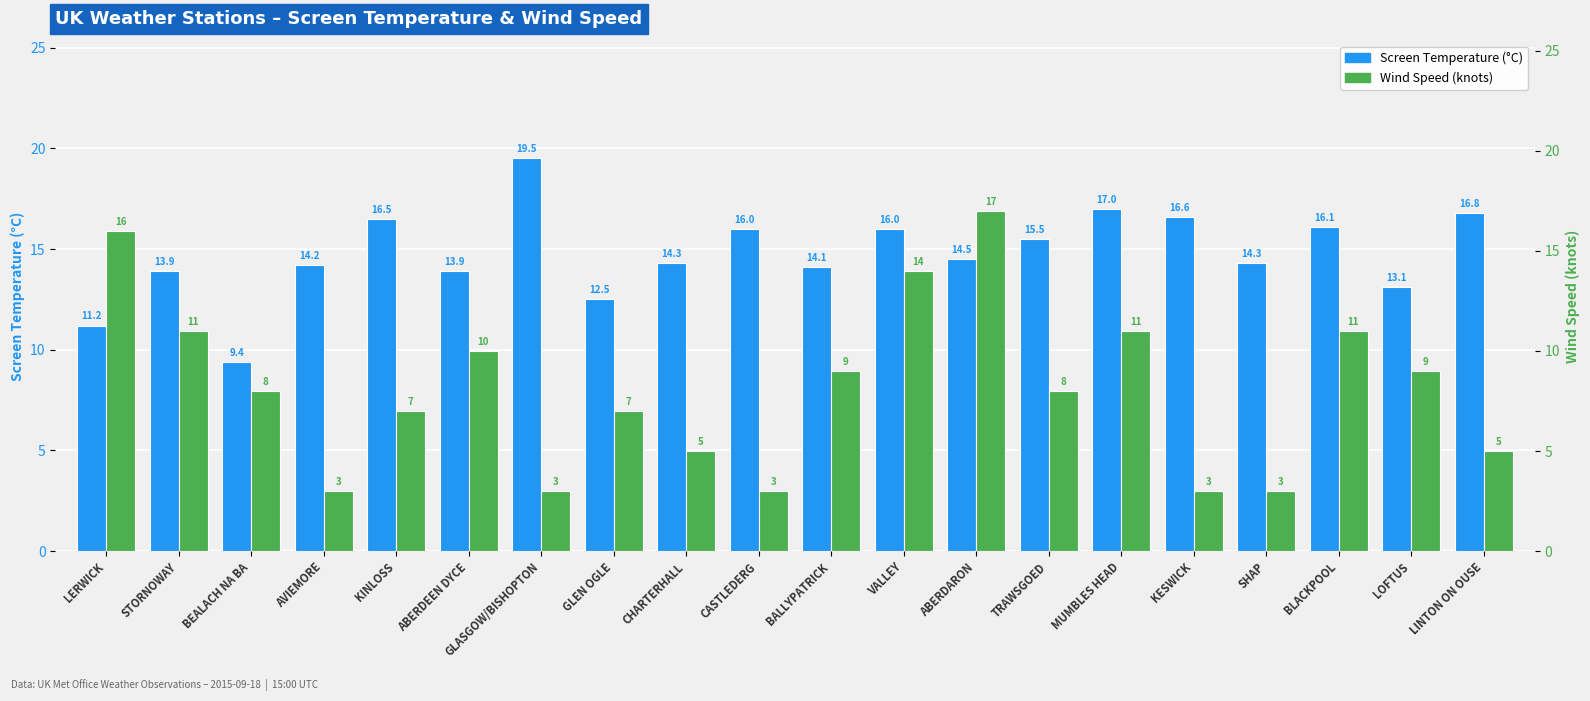

What is the total value across all series at KINLOSS?

23.5